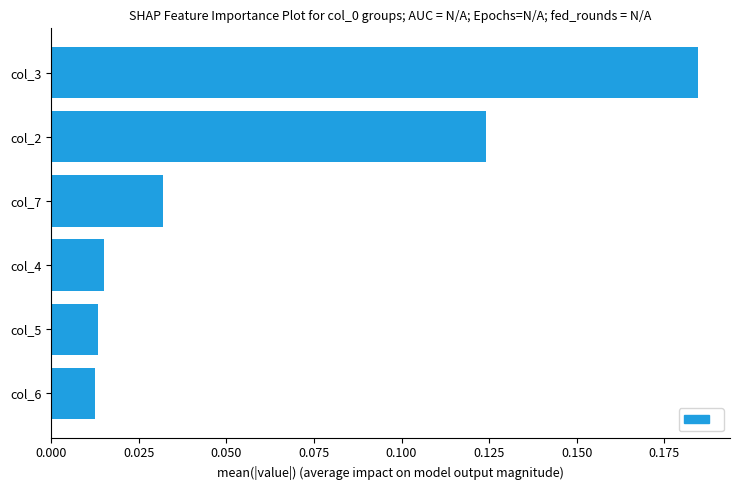

What is the sum of all values?

0.4